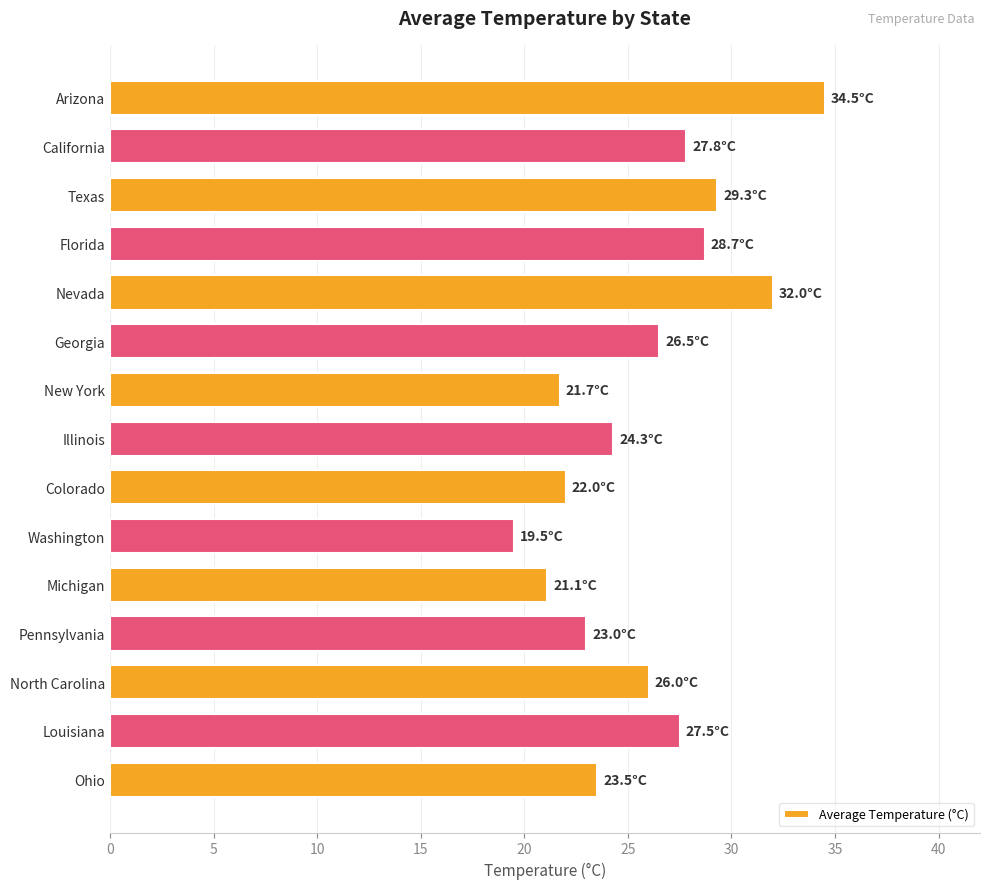

Reading top to bottom, transcribe all the data shown in this chart.

34.5	27.8	29.3	28.7	32.0	26.5	21.7	24.3	22.0	19.5	21.1	23.0	26.0	27.5	23.5